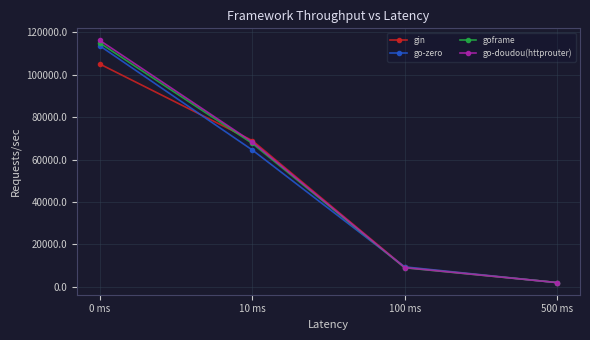

The value of go-doudou(httprouter) at 10 ms is 68249.1. True or false?

True